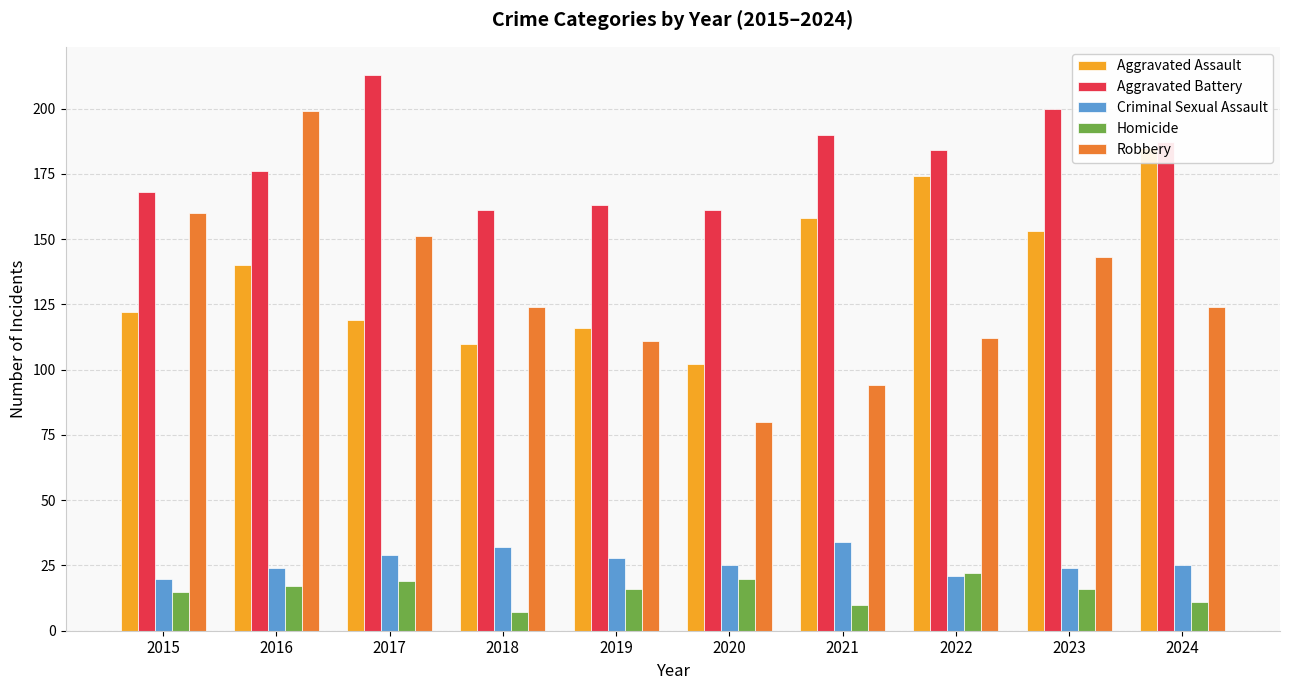

Which series changed the most between 2015 and 2023?

Aggravated Battery